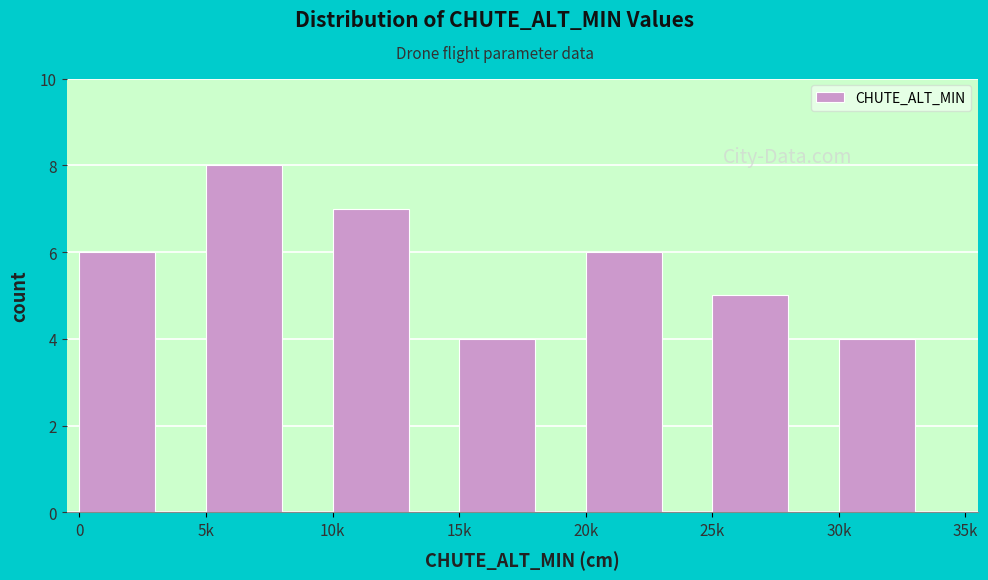

Reading left to right, extract all data points from this chart.

6	8	7	4	6	5	4